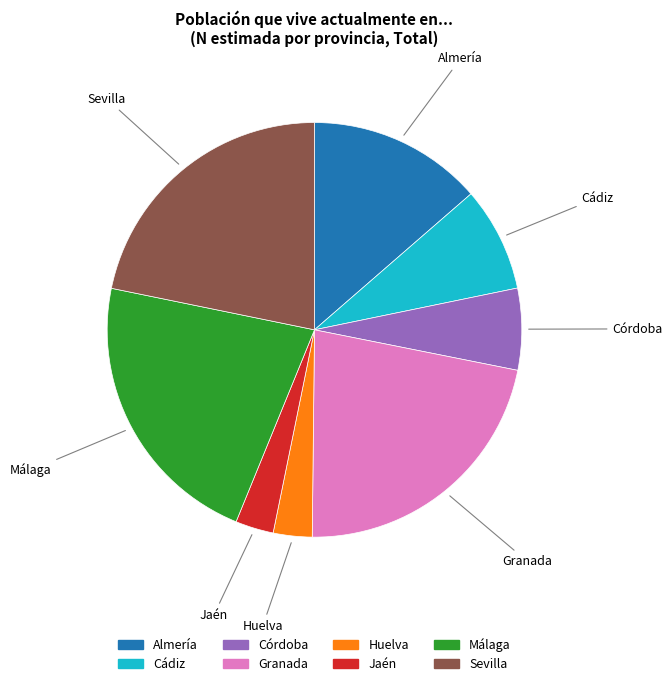

Do Huelva and Granada together represent more than half of the pie?

No